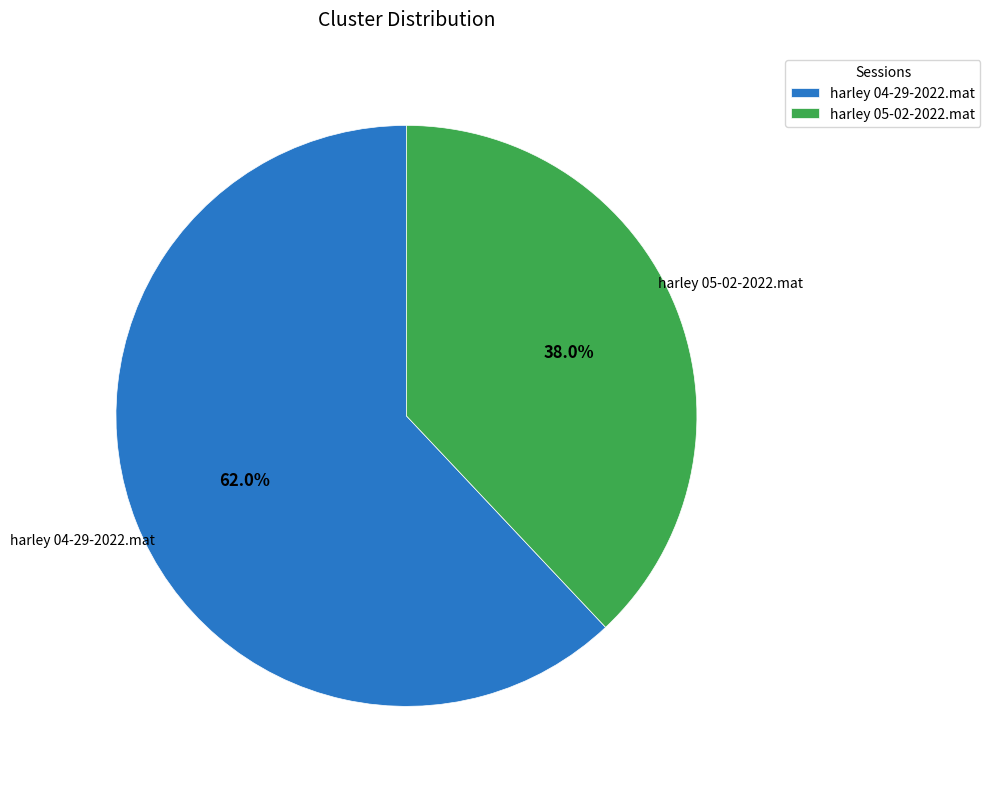

Between harley 05-02-2022.mat and harley 04-29-2022.mat, which is larger?

harley 04-29-2022.mat